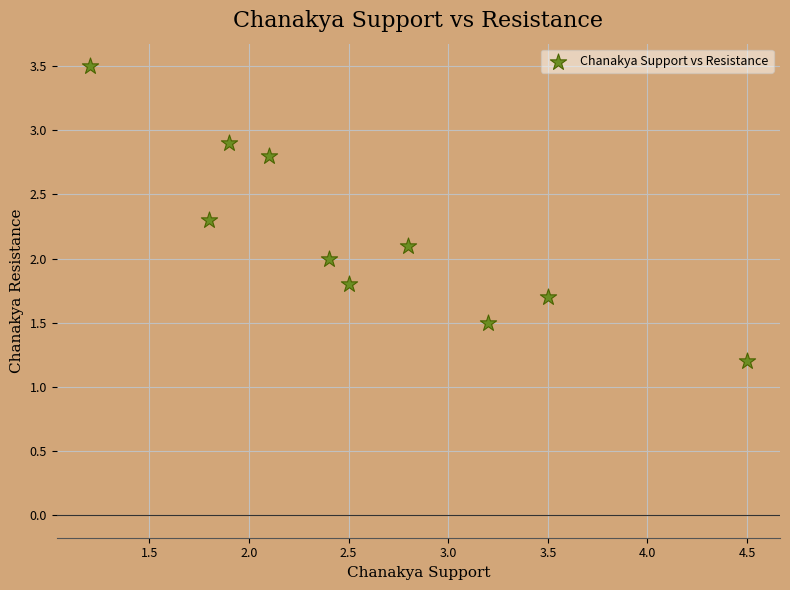

What is the range of Y values (max minus min)?

2.3